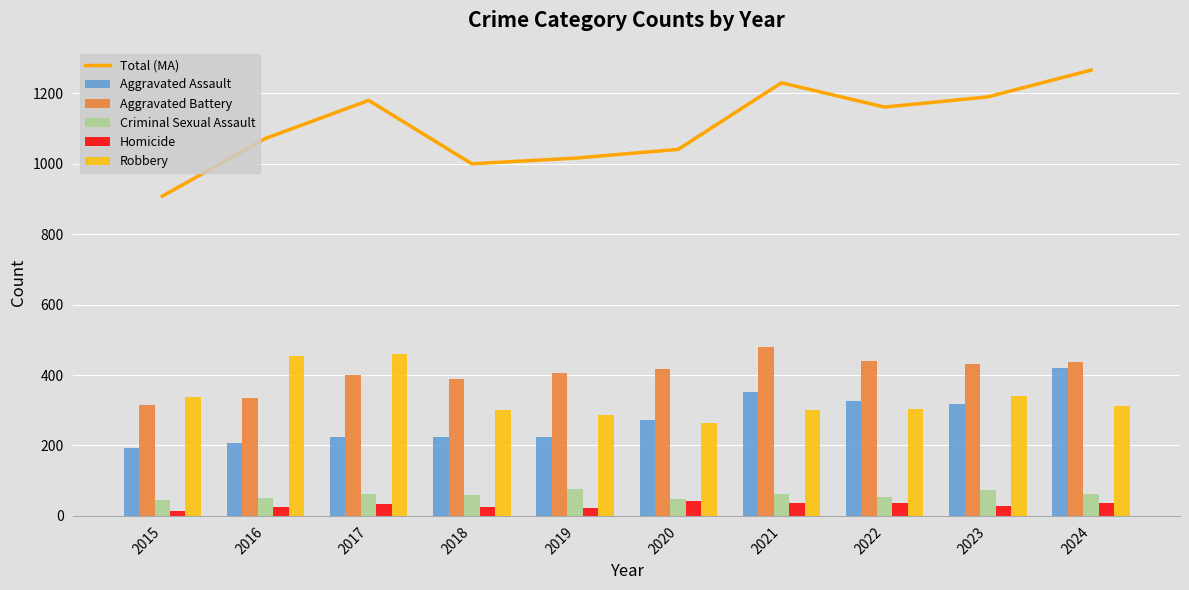

At 2015, list the series in order from largest to smallest.

Total (MA), Robbery, Aggravated Battery, Aggravated Assault, Criminal Sexual Assault, Homicide